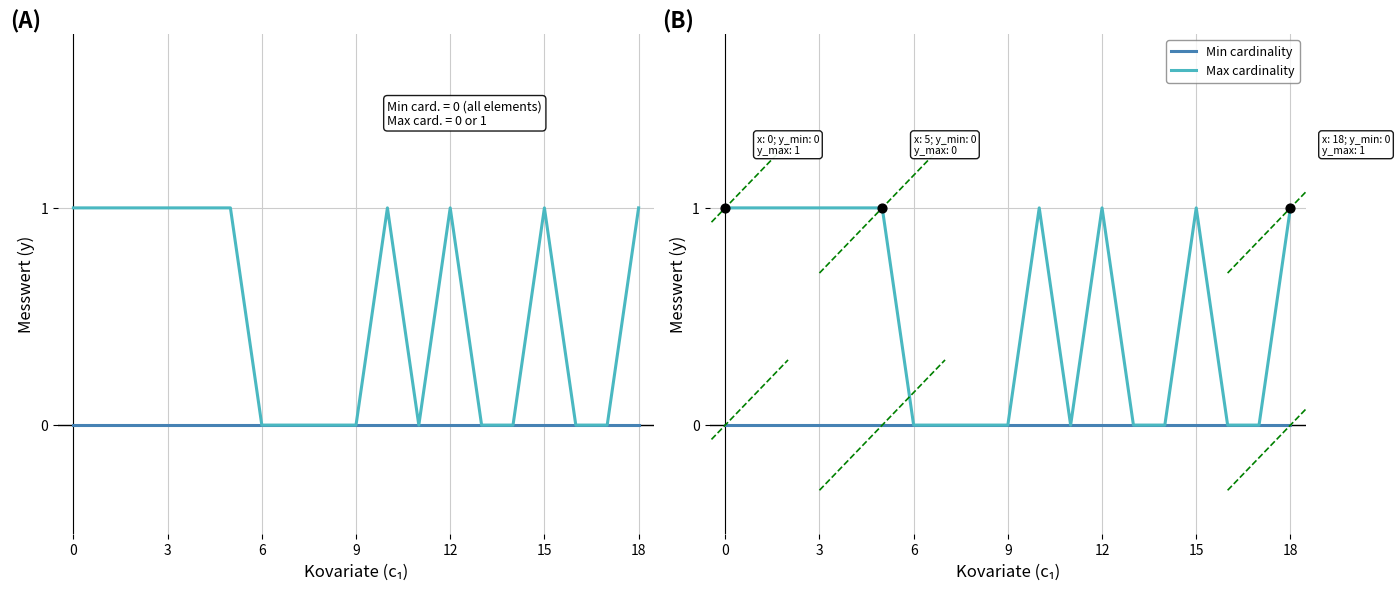

Which series has the largest total across all categories?

Max cardinality